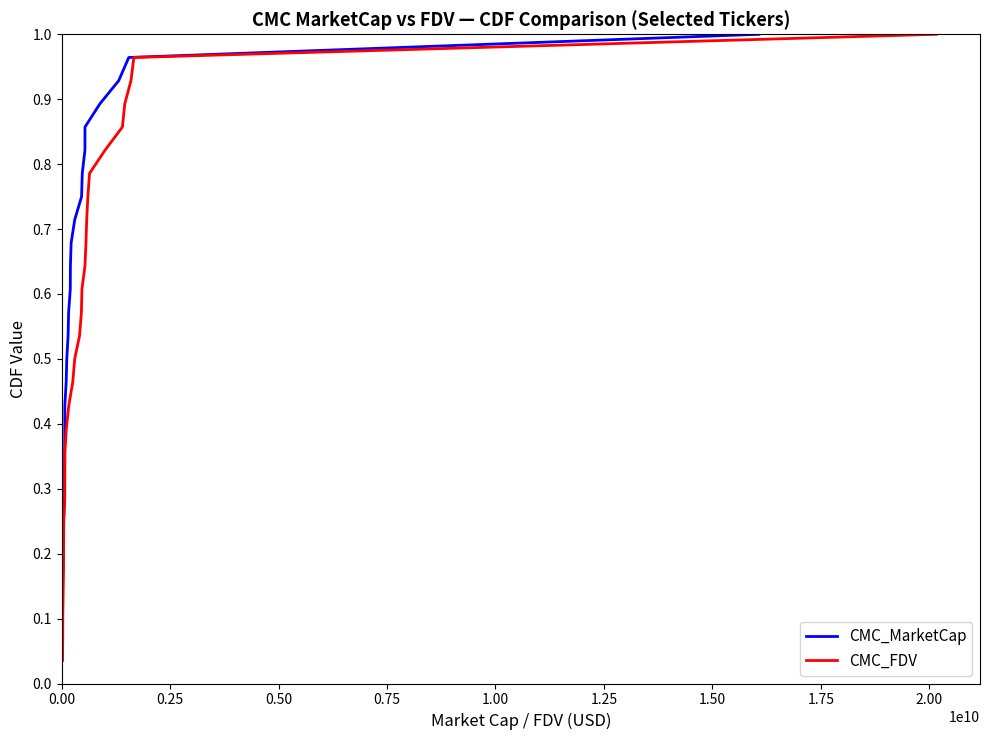

True or false: CMC_MarketCap has a value of 0.2 at 15.

False